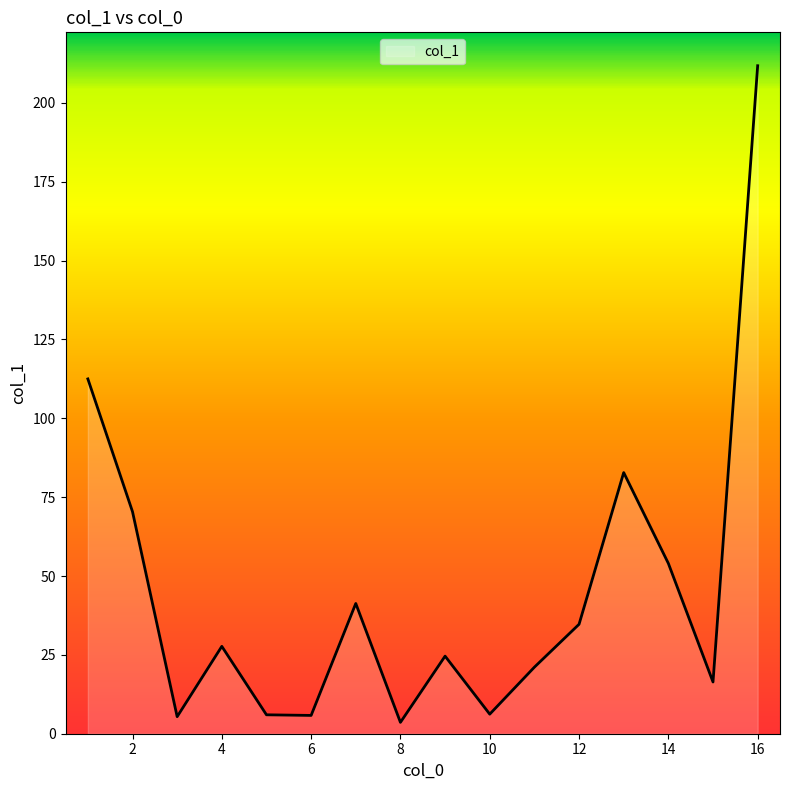

Does the chart display data point markers on the line(s)?

No